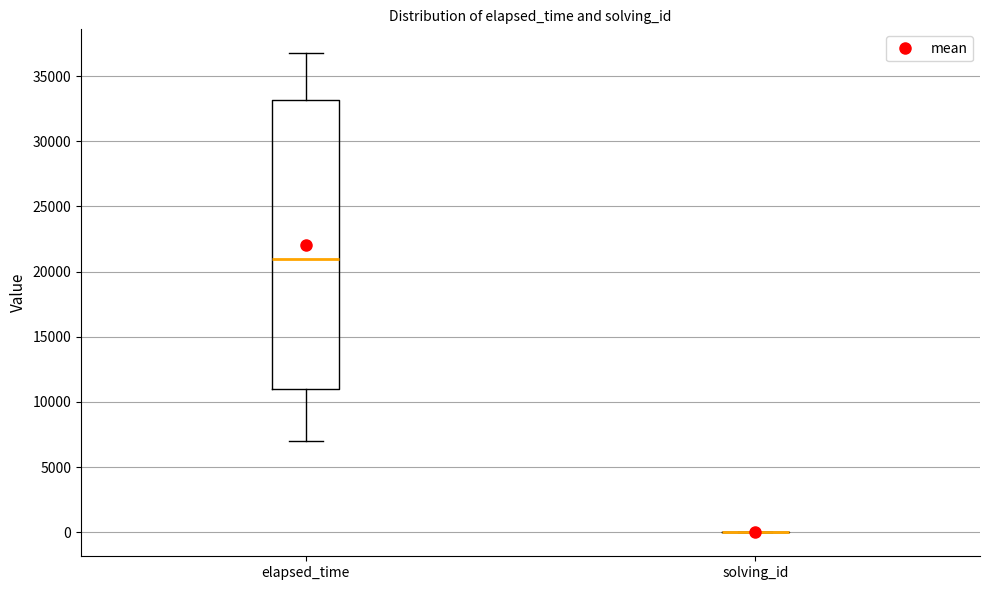

Where does the median line of the box for elapsed_time sit on the y-axis? The values are not printed on the chart, so give them approximately, as read against the axis.

21000